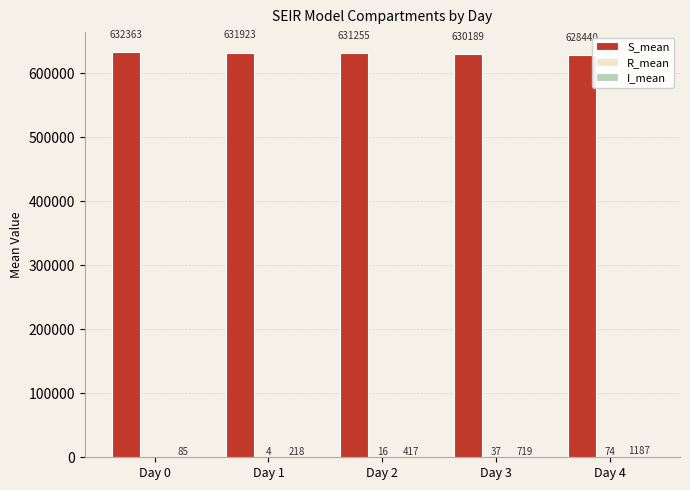

How many series are shown in this chart?

3